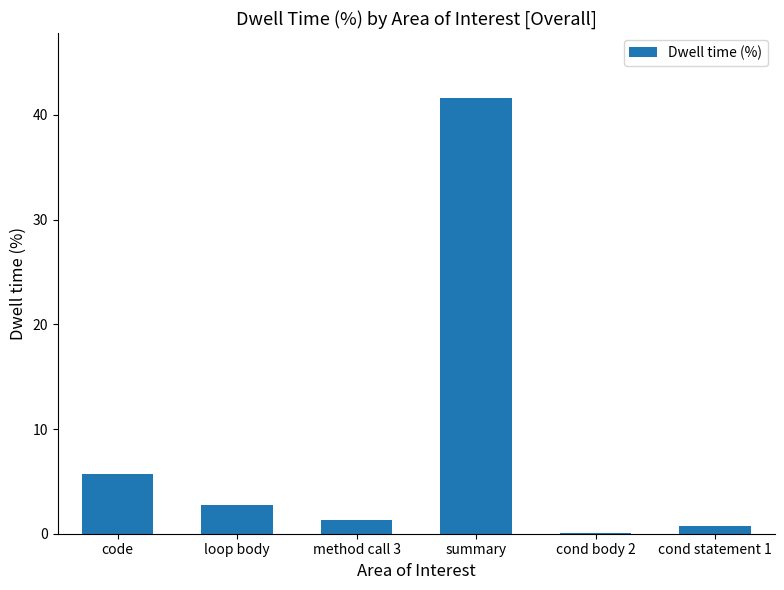

What is the greatest value displayed?

41.6